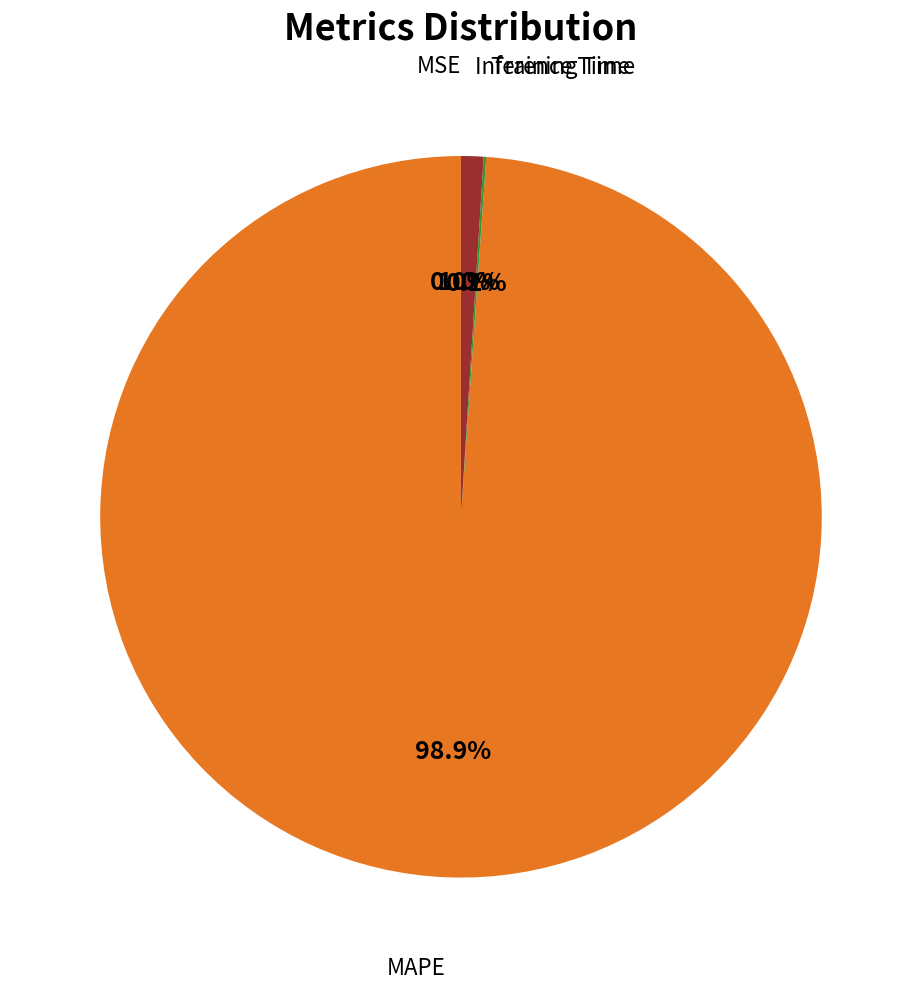

Is there any slice that represents more than half of the pie?

Yes